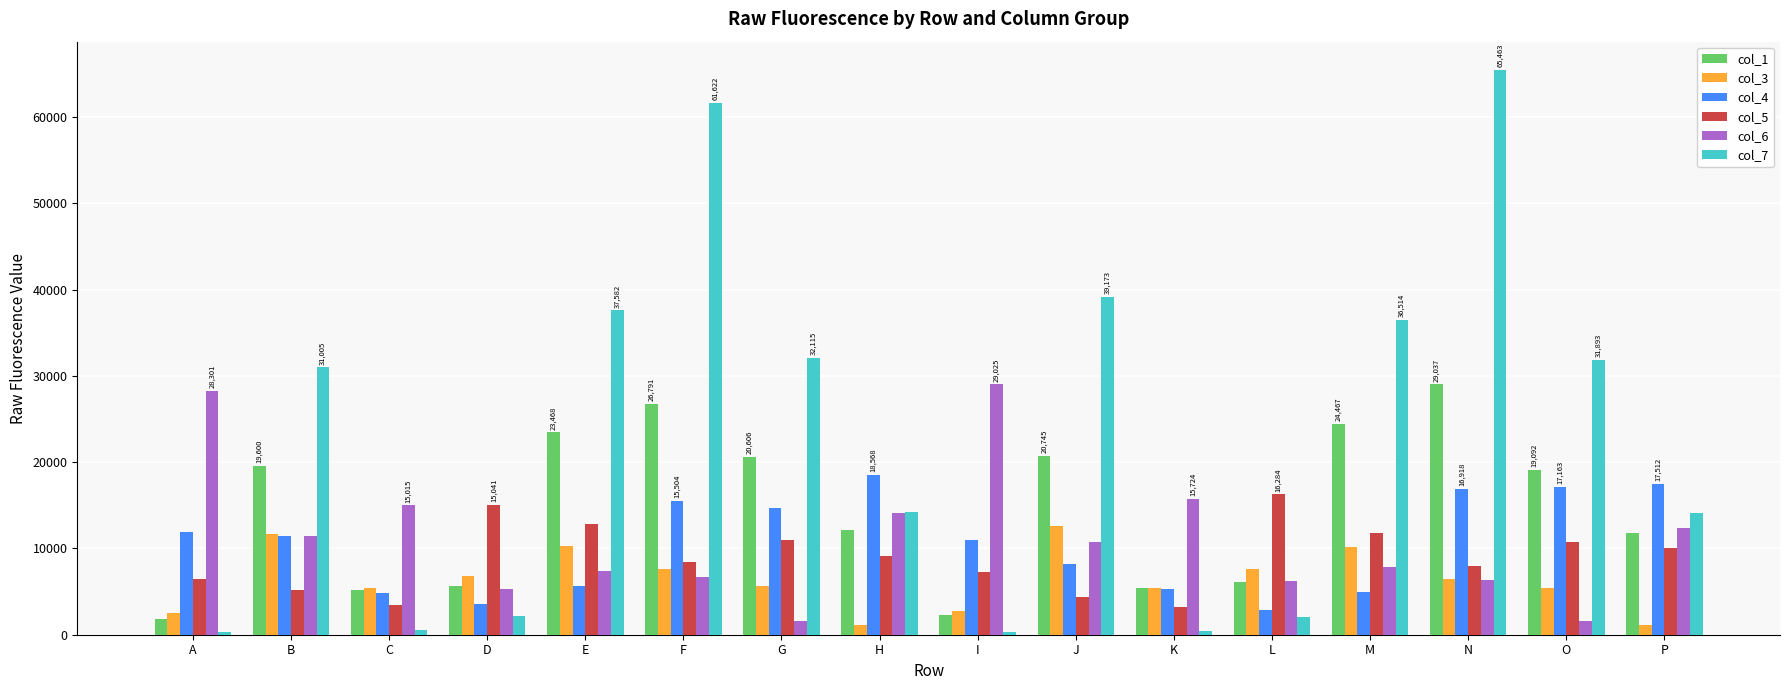

What is the difference between the col_1 values at H and F?

14690